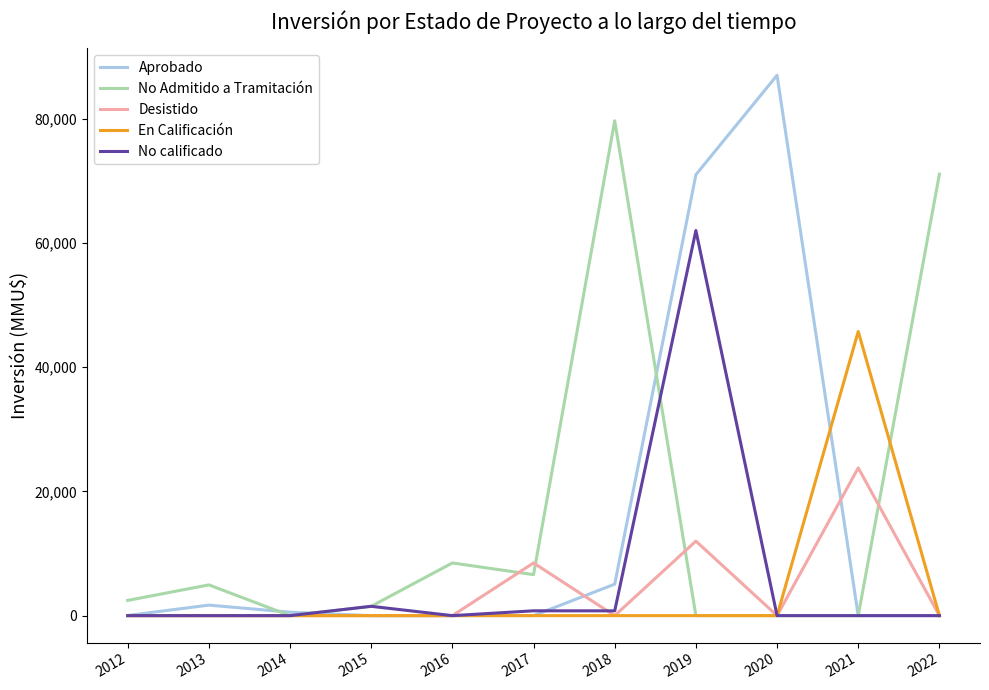

What are all the series names shown in the legend?

Aprobado, No Admitido a Tramitación, Desistido, En Calificación, No calificado